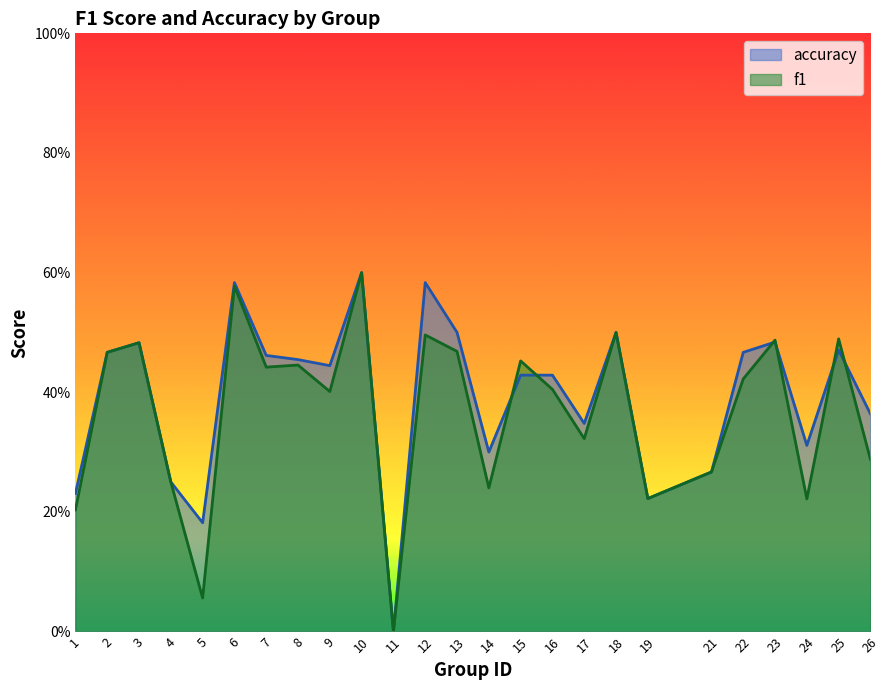

How many series are shown in this chart?

2